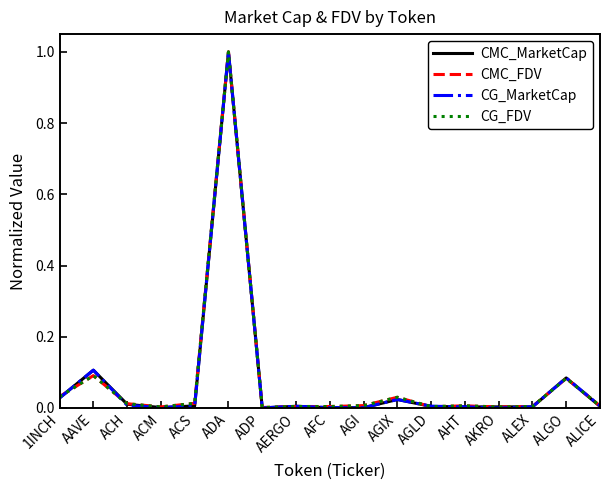

Is the value of CMC_MarketCap at AAVE greater than the value of CG_FDV at ALICE?

Yes